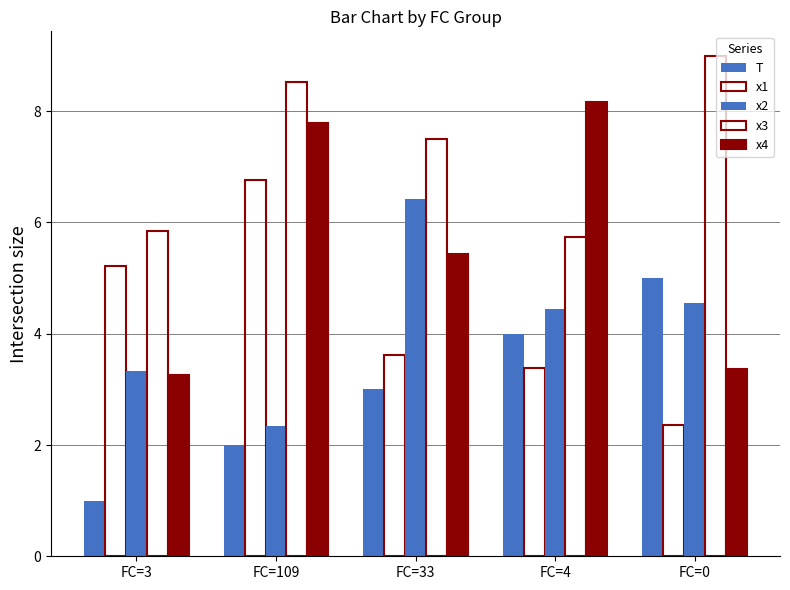

Which series has the largest range (max minus min)?

x4